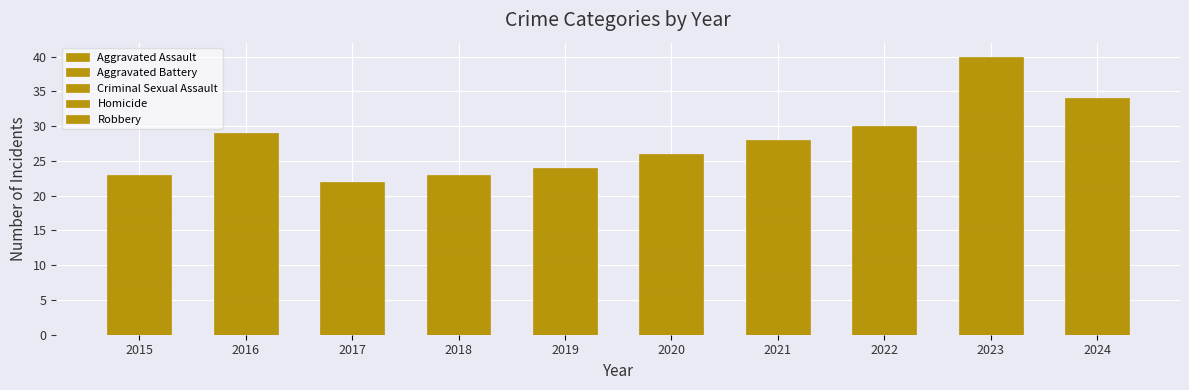

Are the bars horizontal?

No